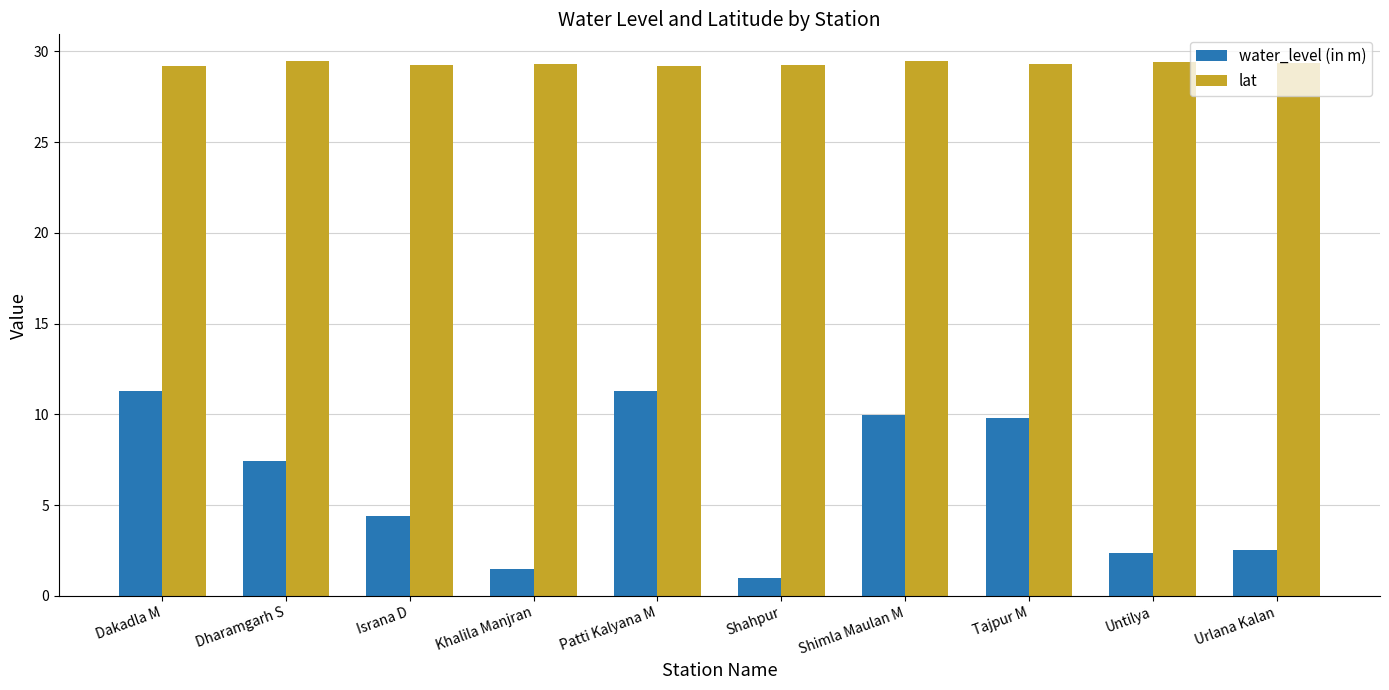

Which series changed the most between Israna D and Tajpur M?

water_level (in m)